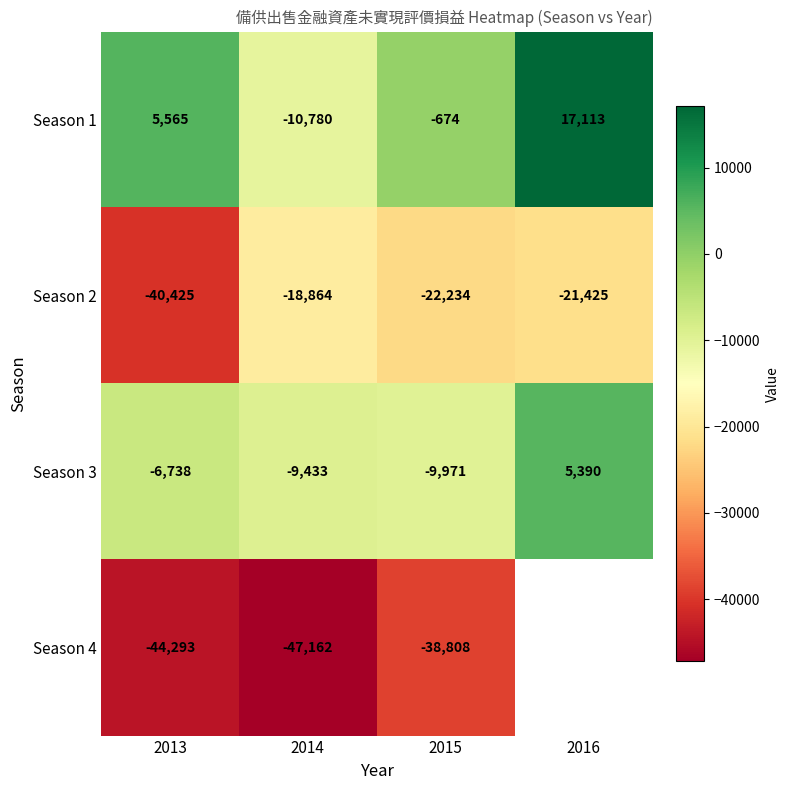

Which category has the lowest value across all series?

2014